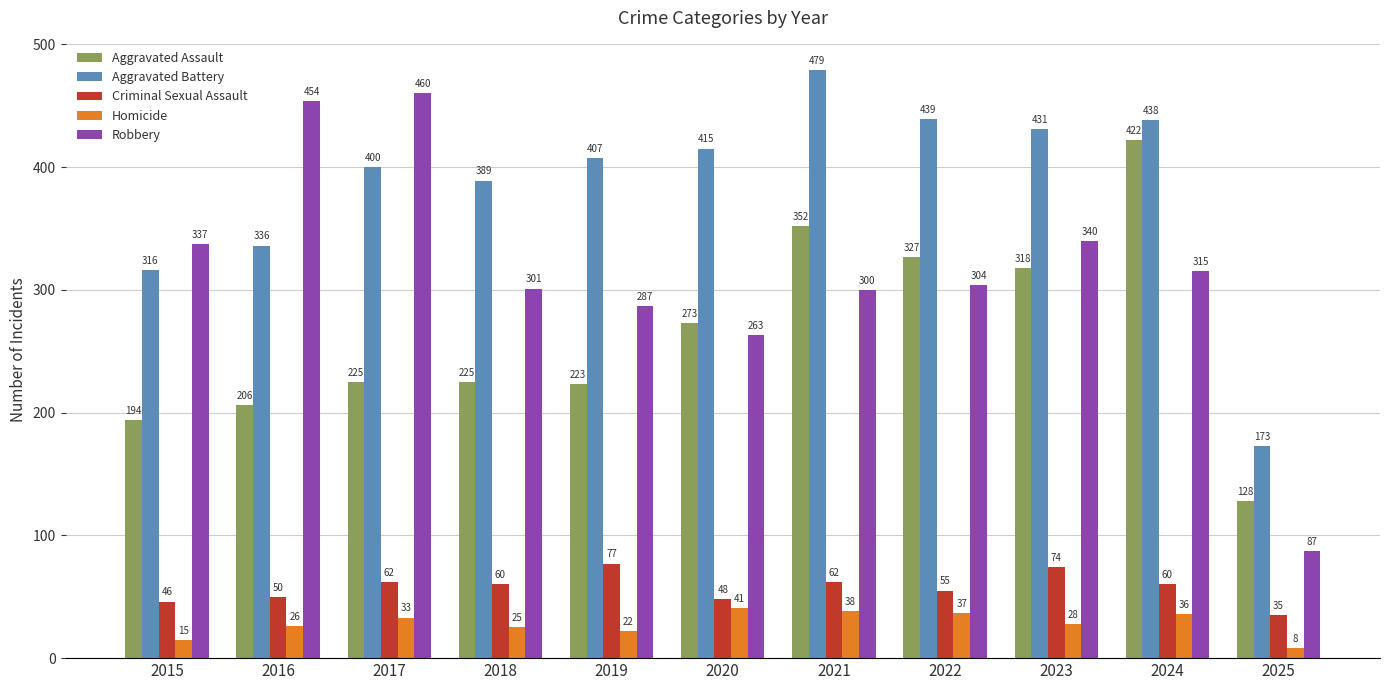

How many data points does each series have?

11